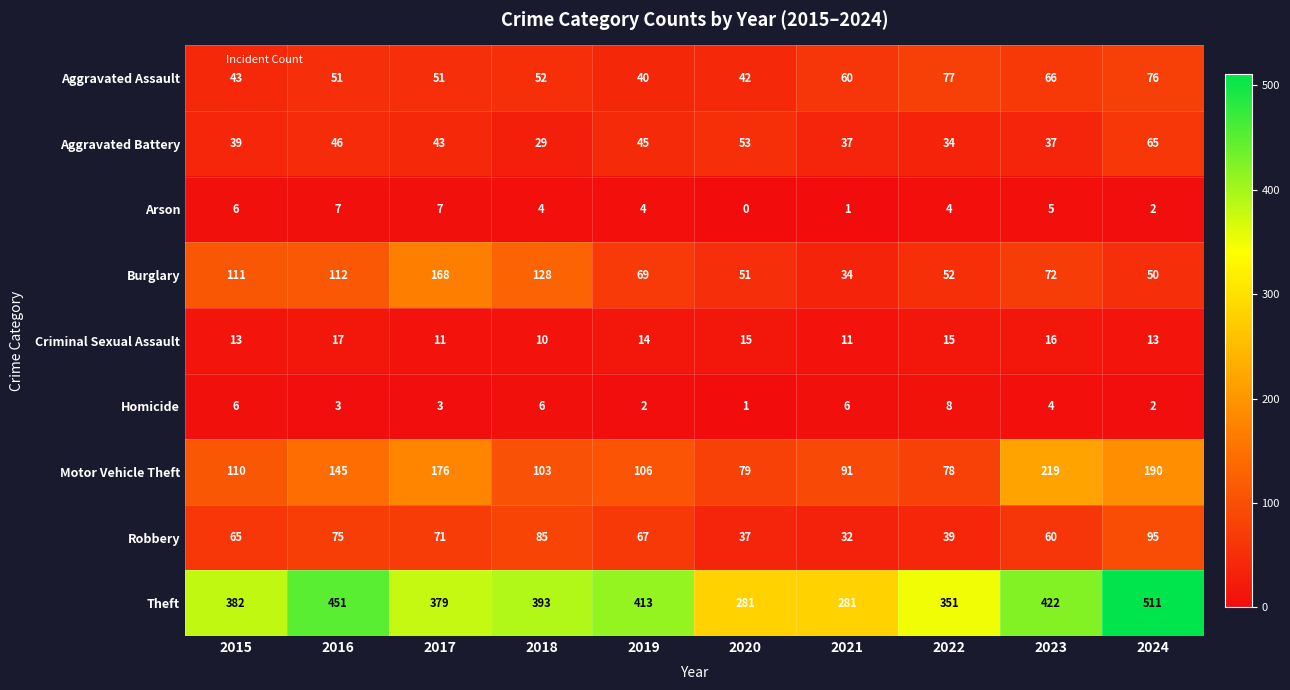

Rank the series by their maximum value, from highest to lowest.

Theft, Motor Vehicle Theft, Burglary, Robbery, Aggravated Assault, Aggravated Battery, Criminal Sexual Assault, Homicide, Arson